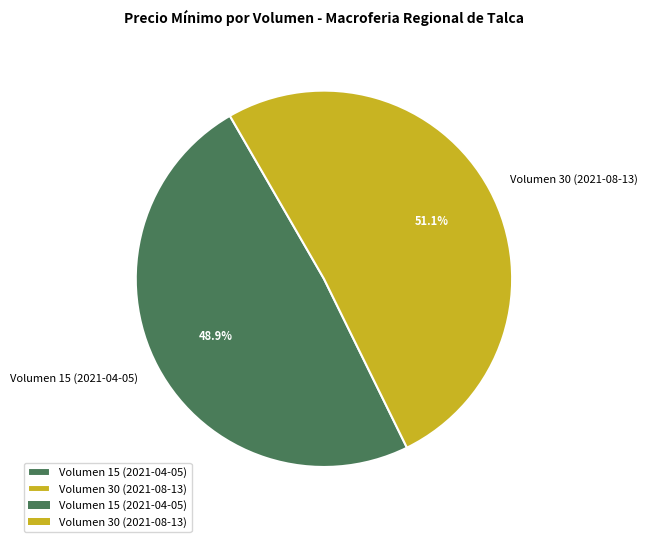

True or false: Volumen 15 (2021-04-05) accounts for 59% of the total.

False